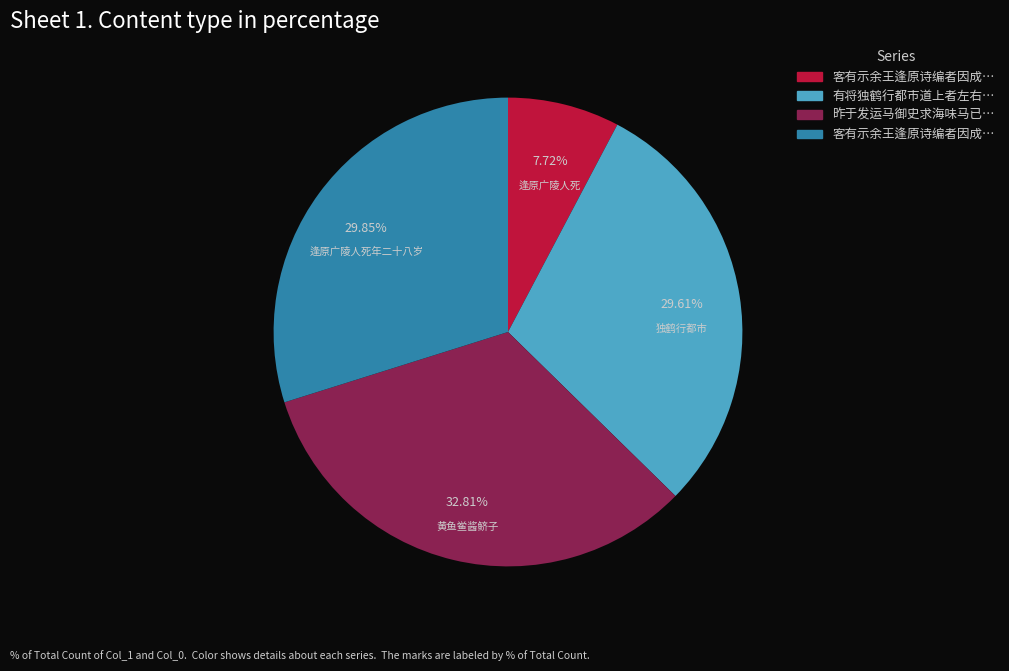

Is there any slice that represents more than half of the pie?

No